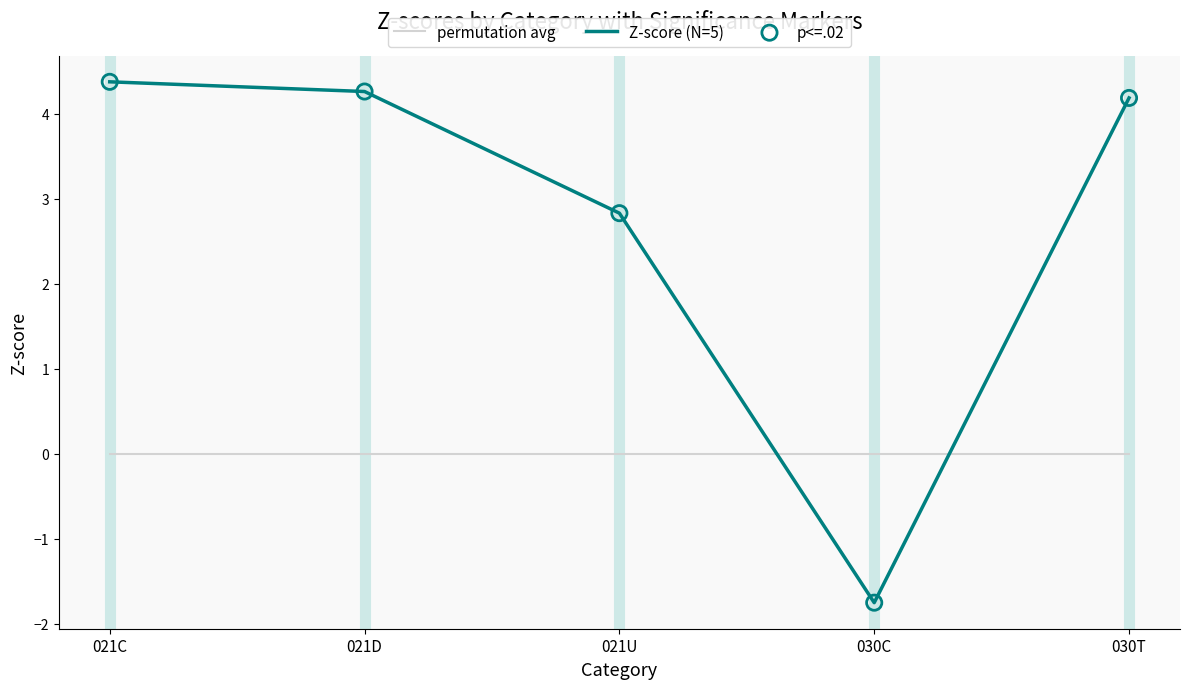

At which category is the sum across all series the highest?

021C